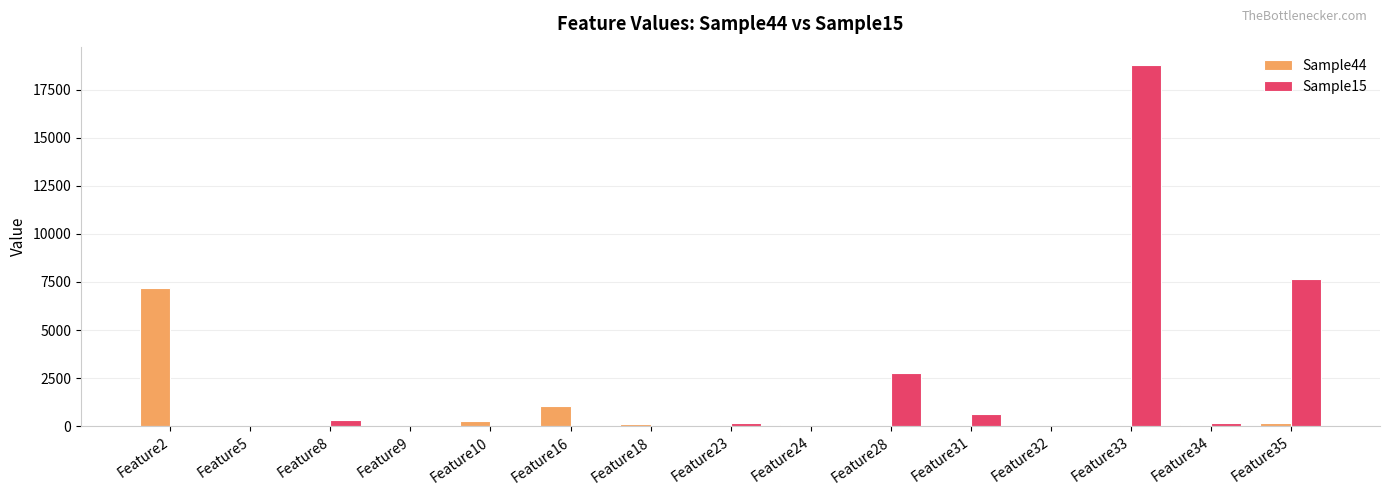

Which series has the largest total across all categories?

Sample15